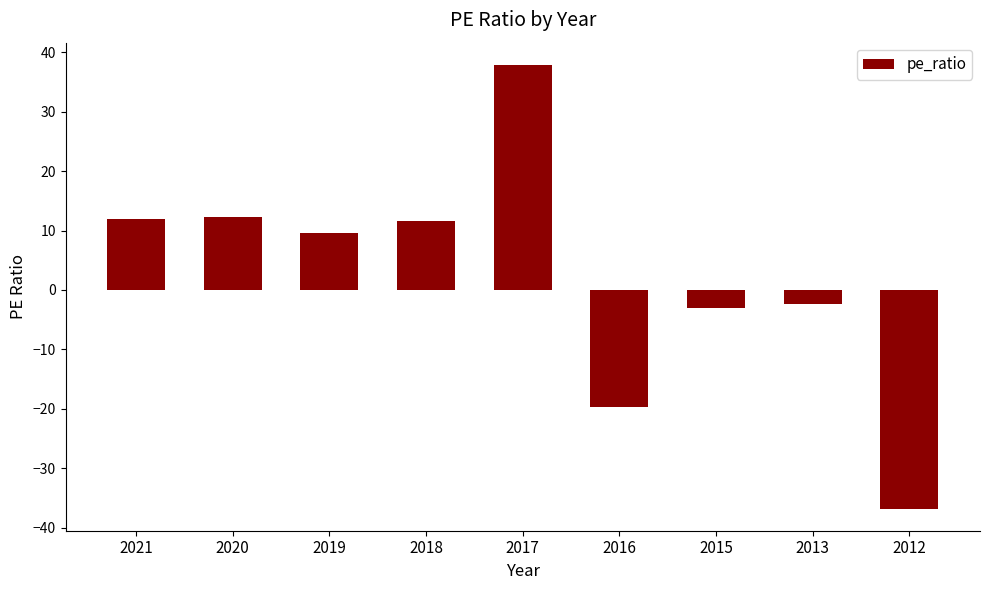

Are the bars horizontal?

No